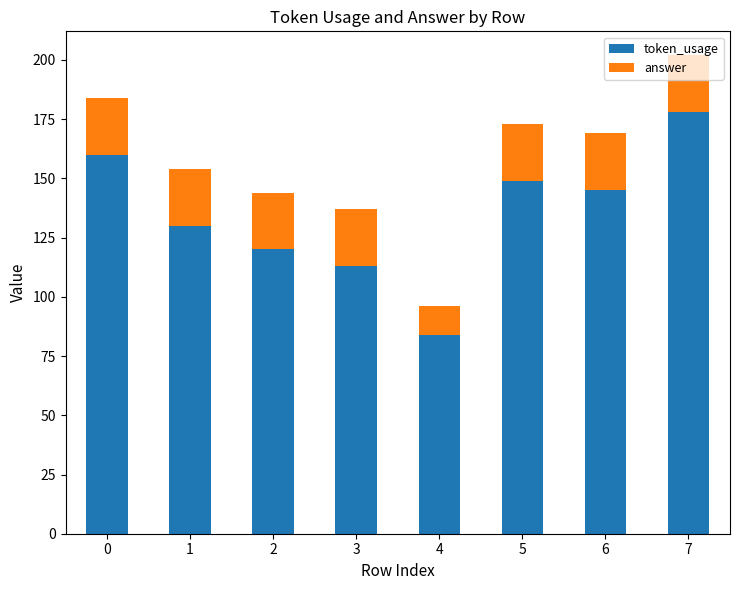

What is the difference between the maximum and minimum values in the token_usage series?

94